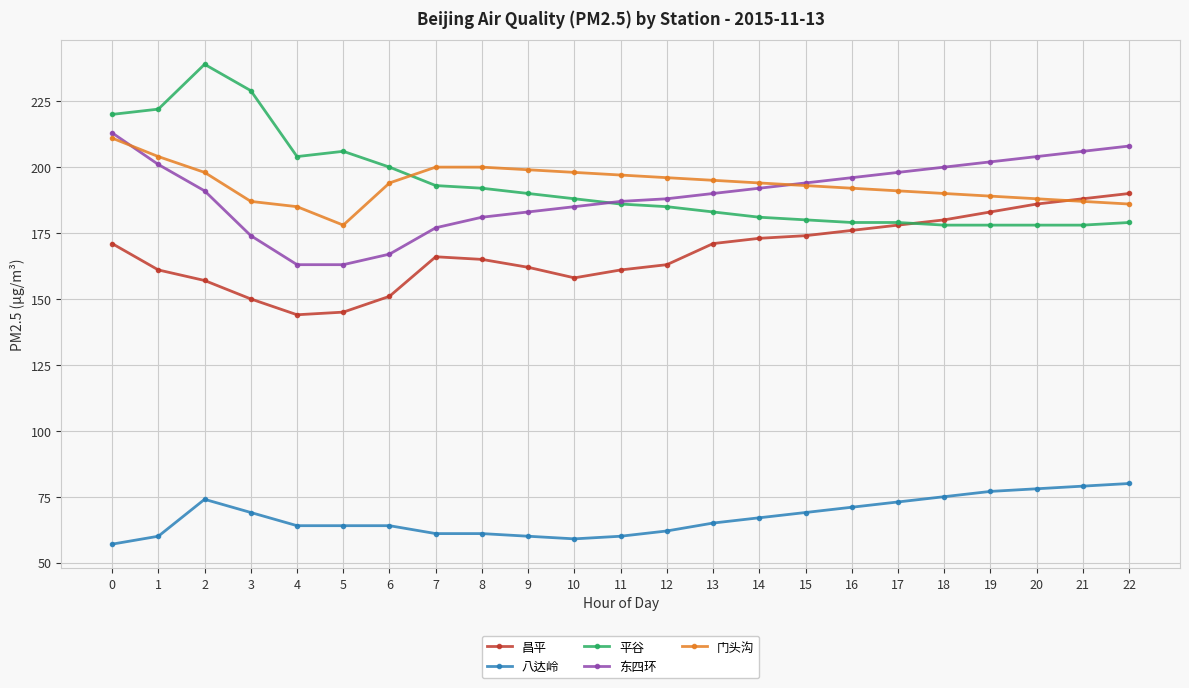

The value of 门头沟 at 6 is 304. True or false?

False